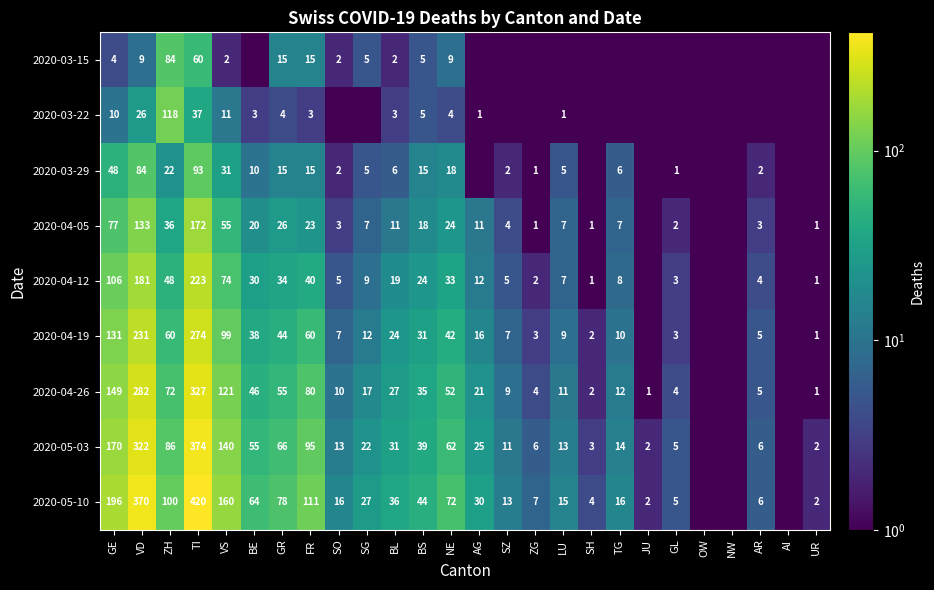

What is the difference between the 2020-04-19 values at GE and SO?

124.0